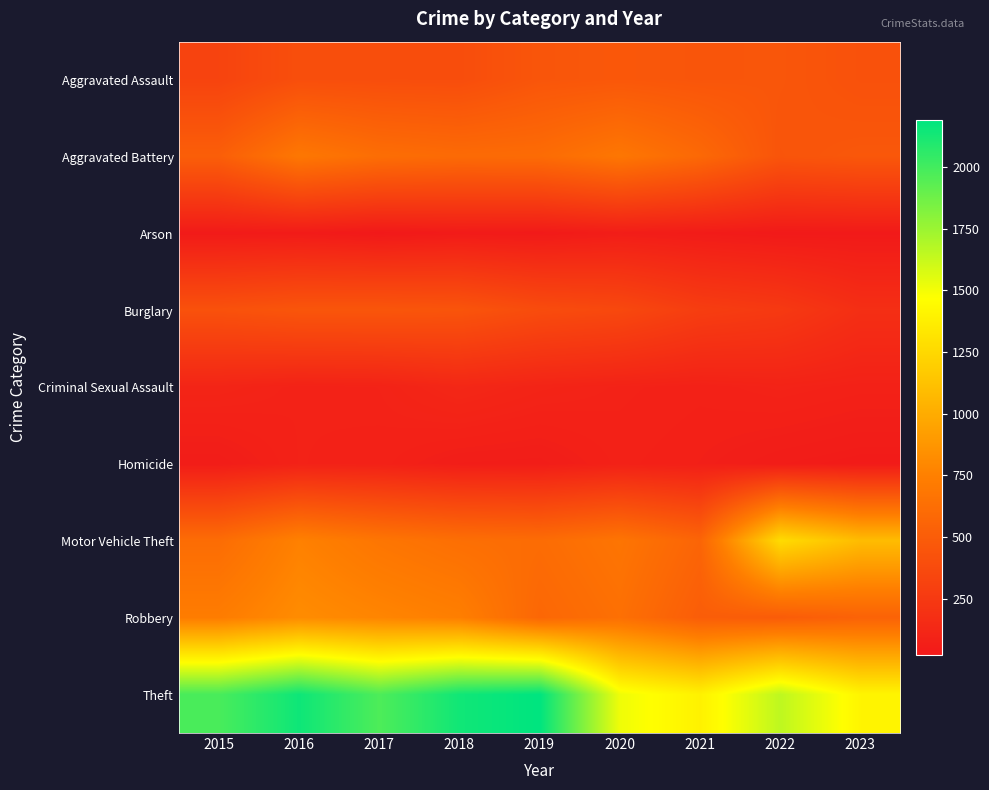

Rank the series by their maximum value, from highest to lowest.

Theft, Motor Vehicle Theft, Robbery, Aggravated Battery, Aggravated Assault, Burglary, Criminal Sexual Assault, Homicide, Arson